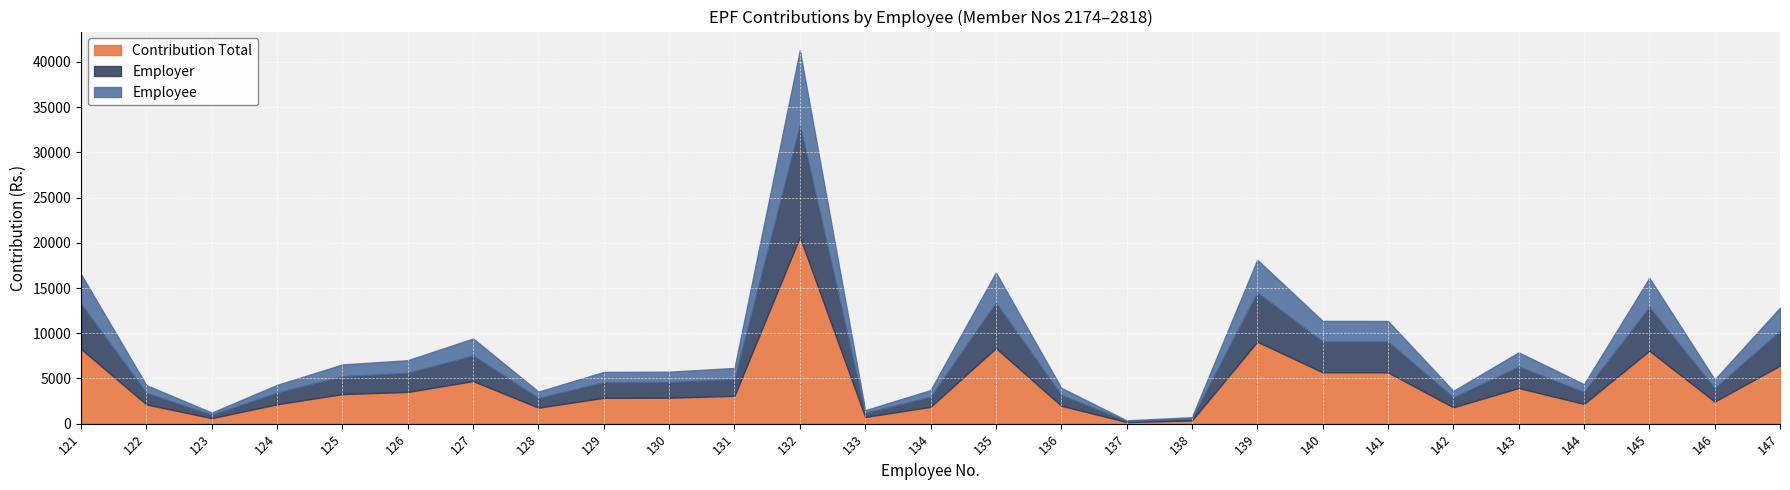

How many interior local peaks does the Employee series have?

6